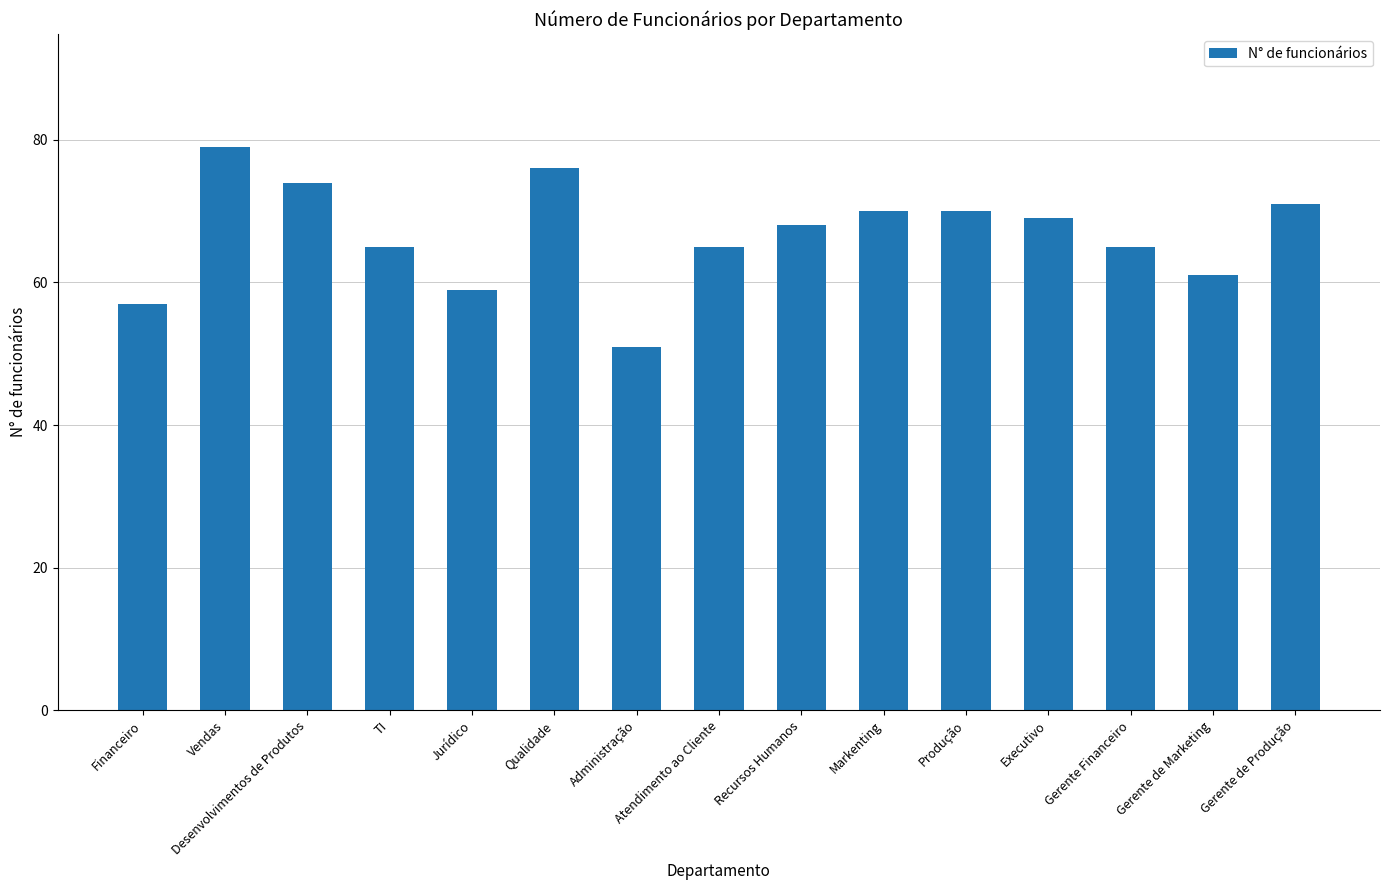

What is the difference between the second highest and minimum values?

25